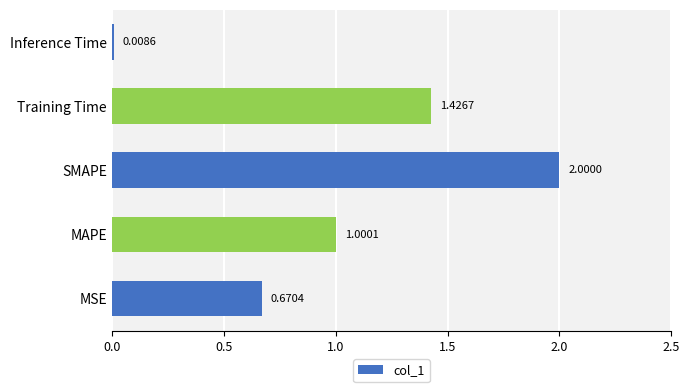

List the labels in order of value, largest first.

SMAPE, Training Time, MAPE, MSE, Inference Time